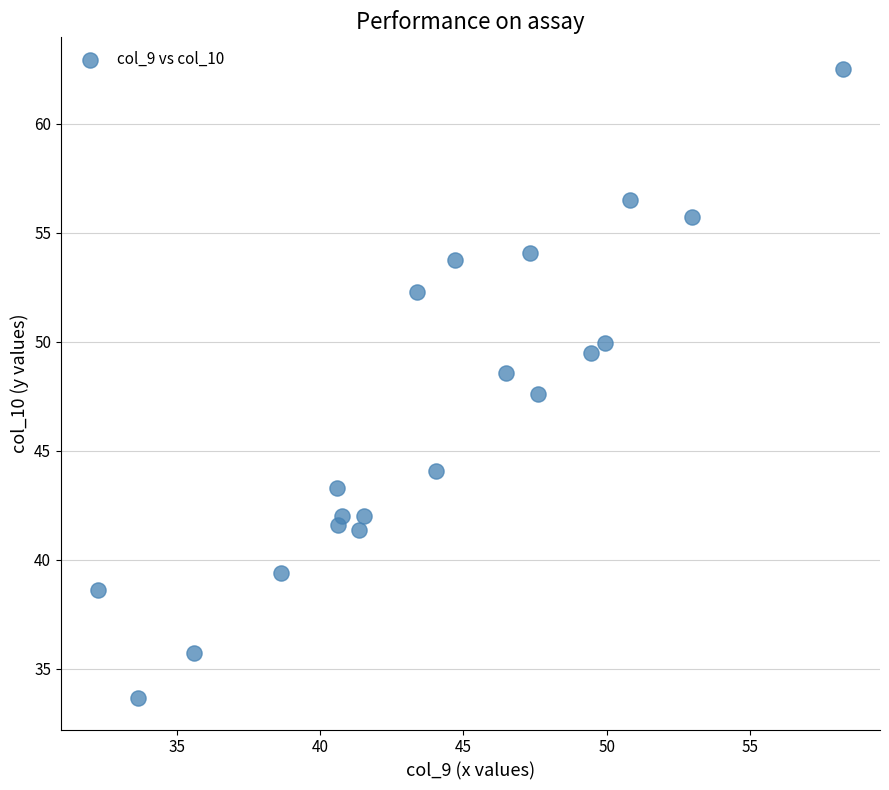

What is the range of X values (max minus min)?

26.0